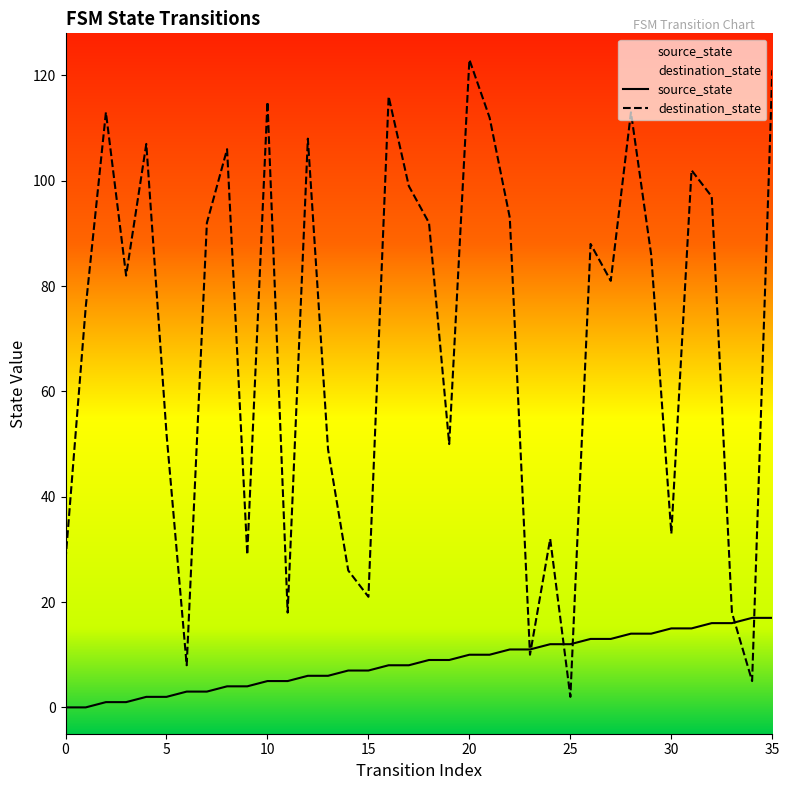

Which series has the widest spread of values?

destination_state